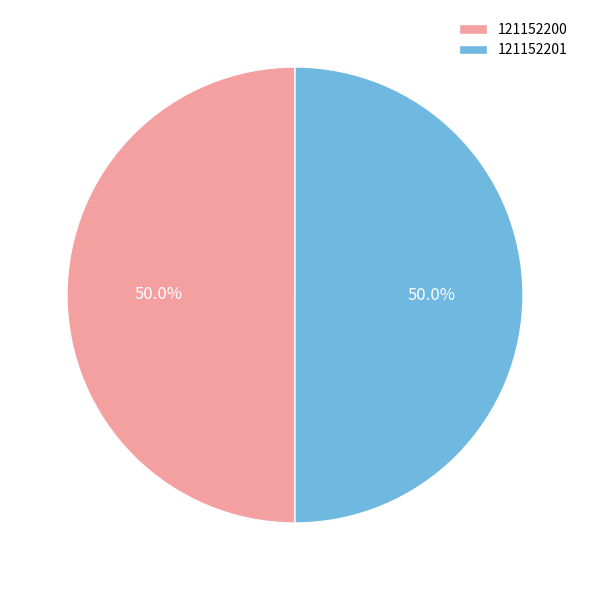

What portion of the pie excludes 121152200?

50.0%